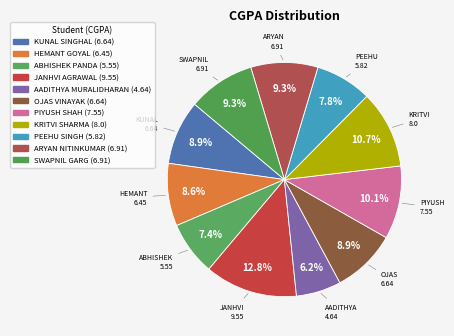

Count the number of slices in the pie.

11